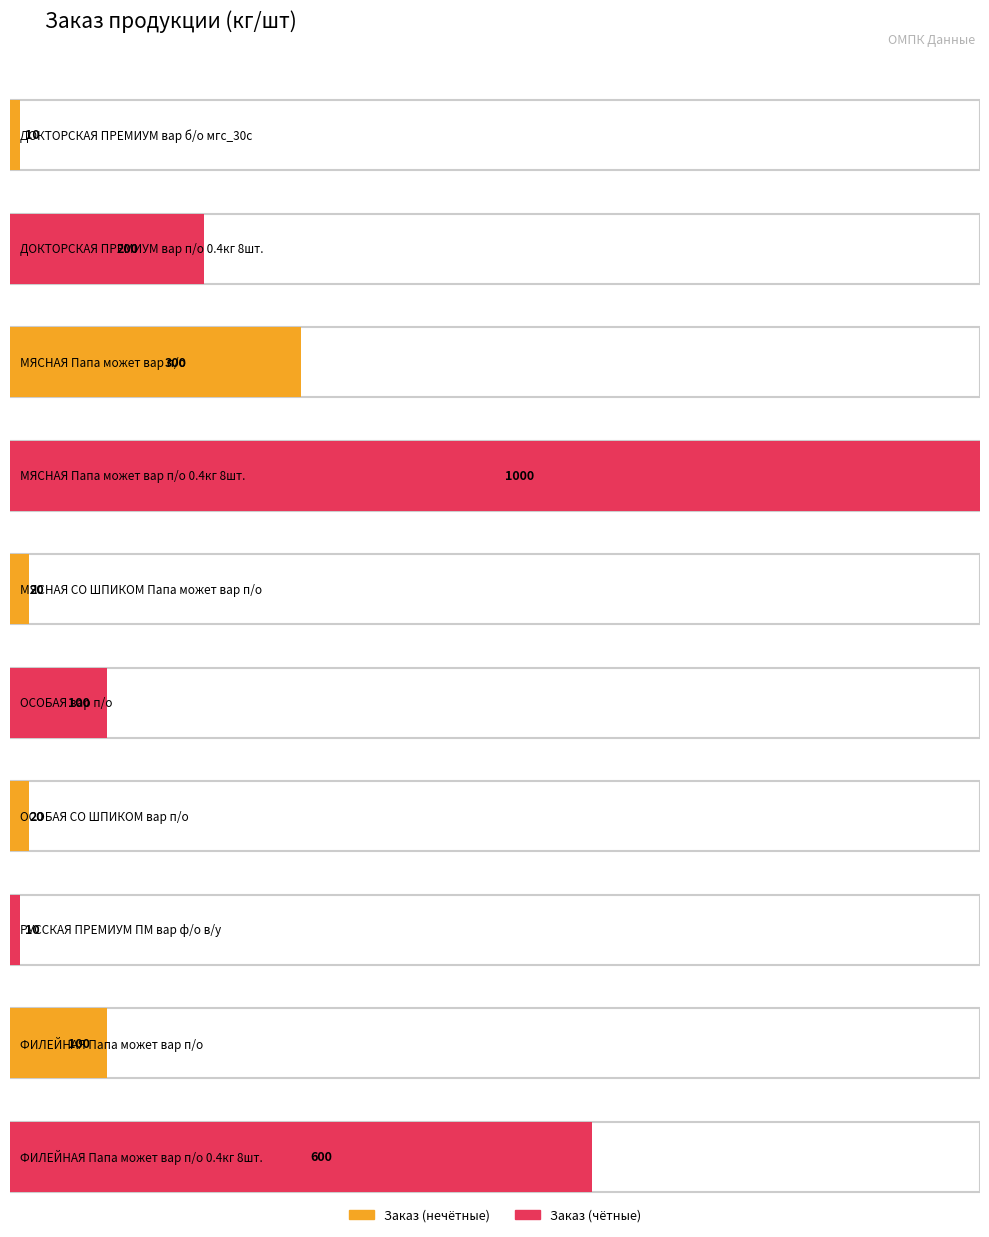

Reading left to right, transcribe all the data shown in this chart.

10	200	300	1000	20	100	20	10	100	600